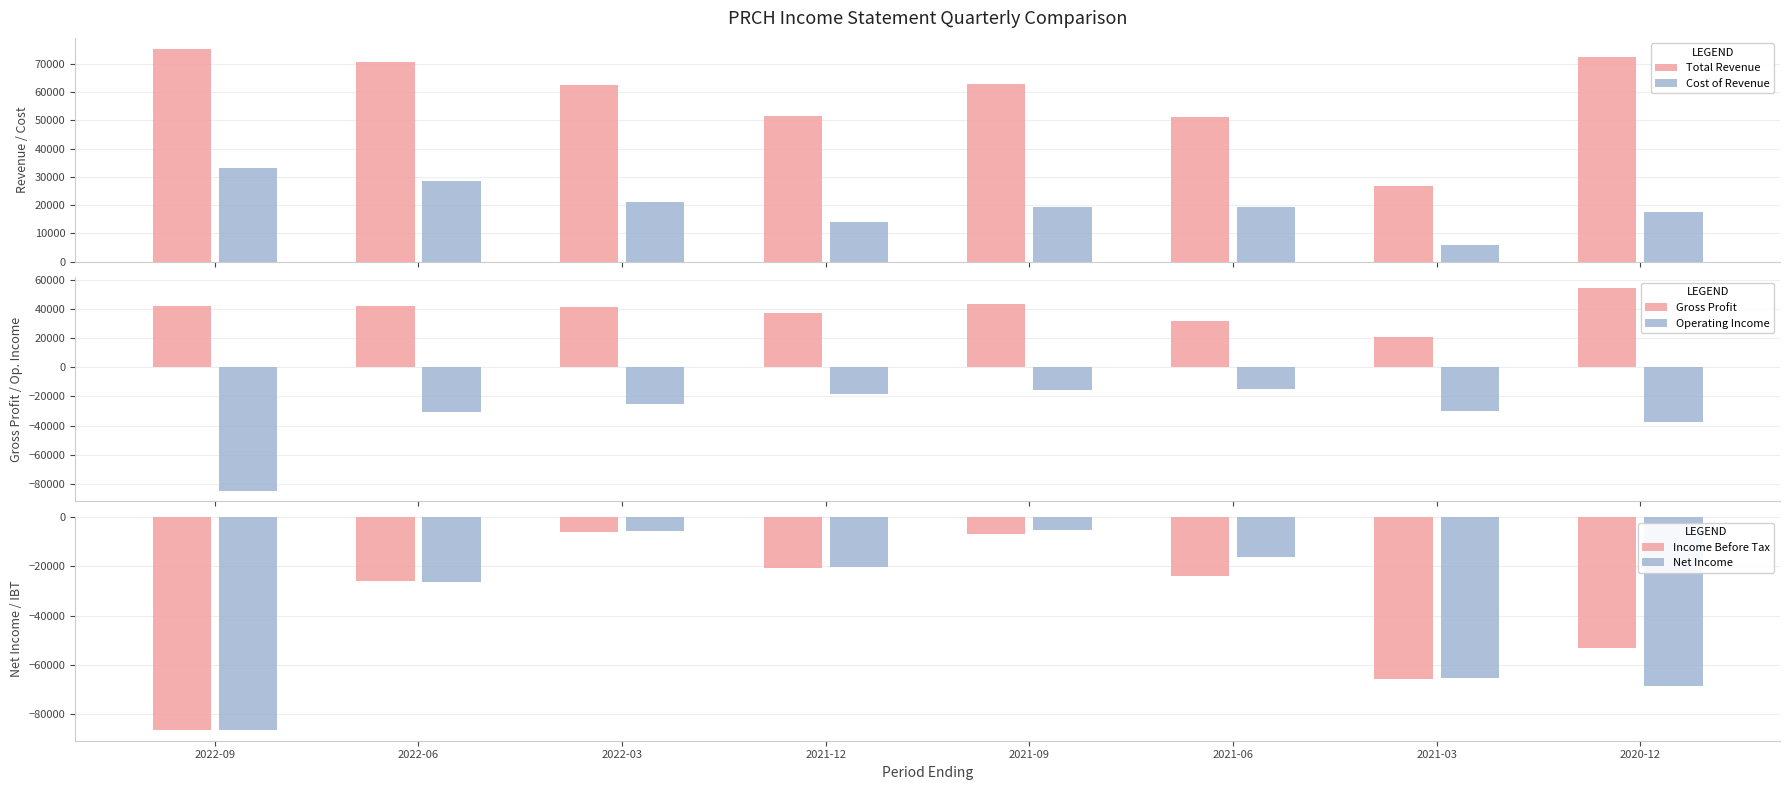

What is the total value across all series at 2021-09?

97900